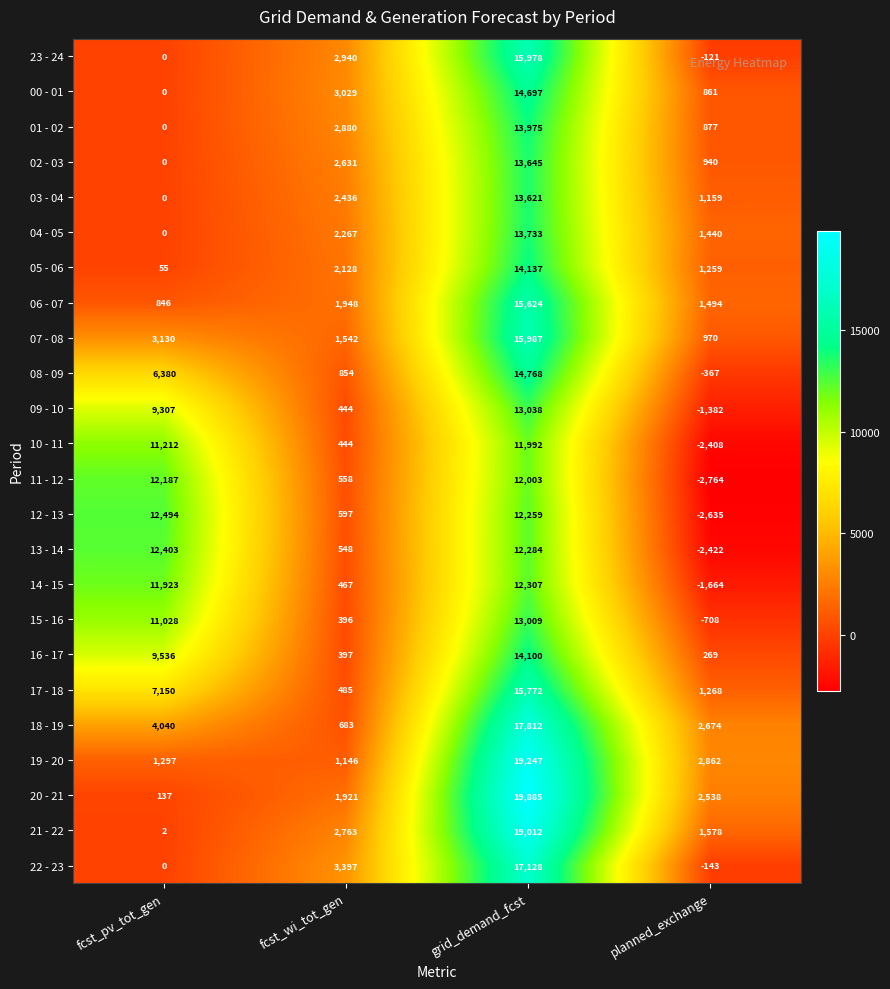

Between fcst_wi_tot_gen and planned_exchange, which series saw the biggest shift?

22 - 23